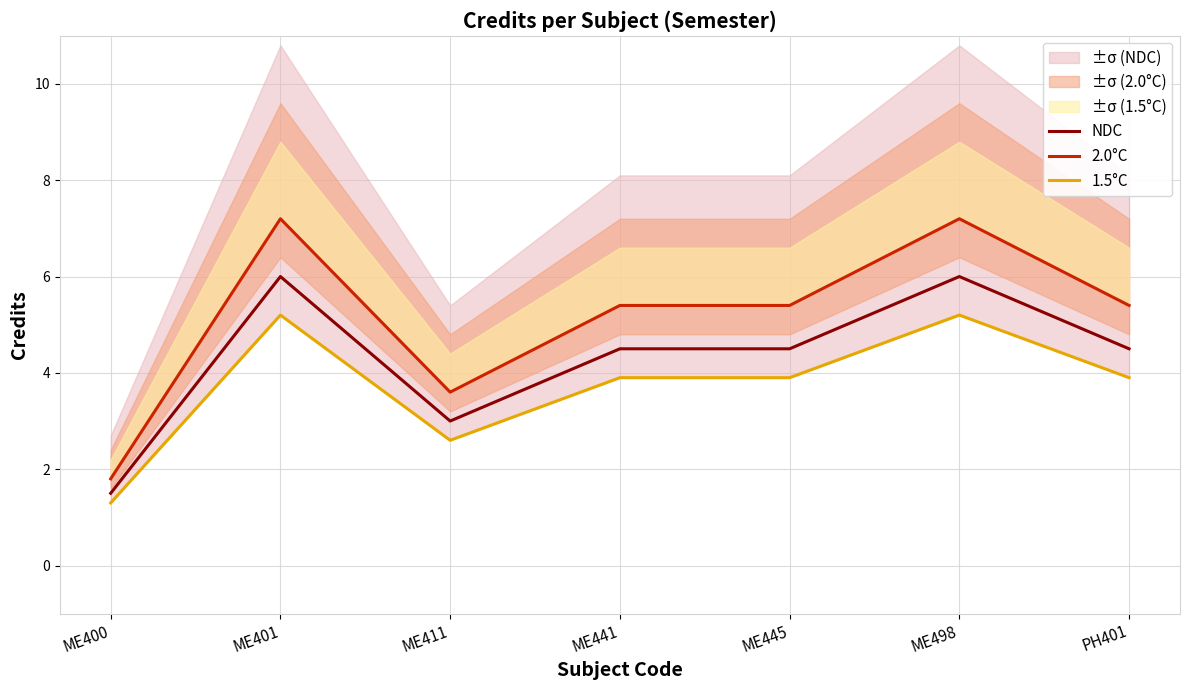

Which label corresponds to the smallest value in the chart?

ME400